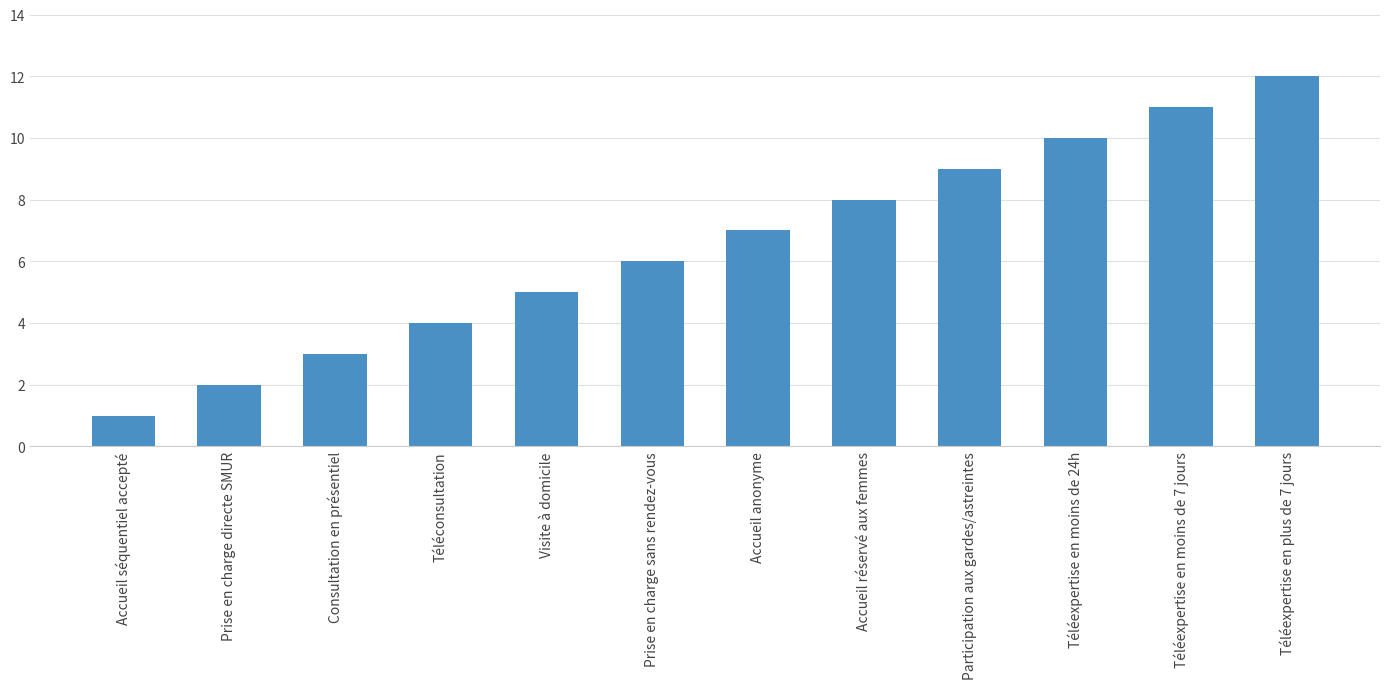

What is the change in value from Consultation en présentiel to Téléexpertise en moins de 7 jours?

+8